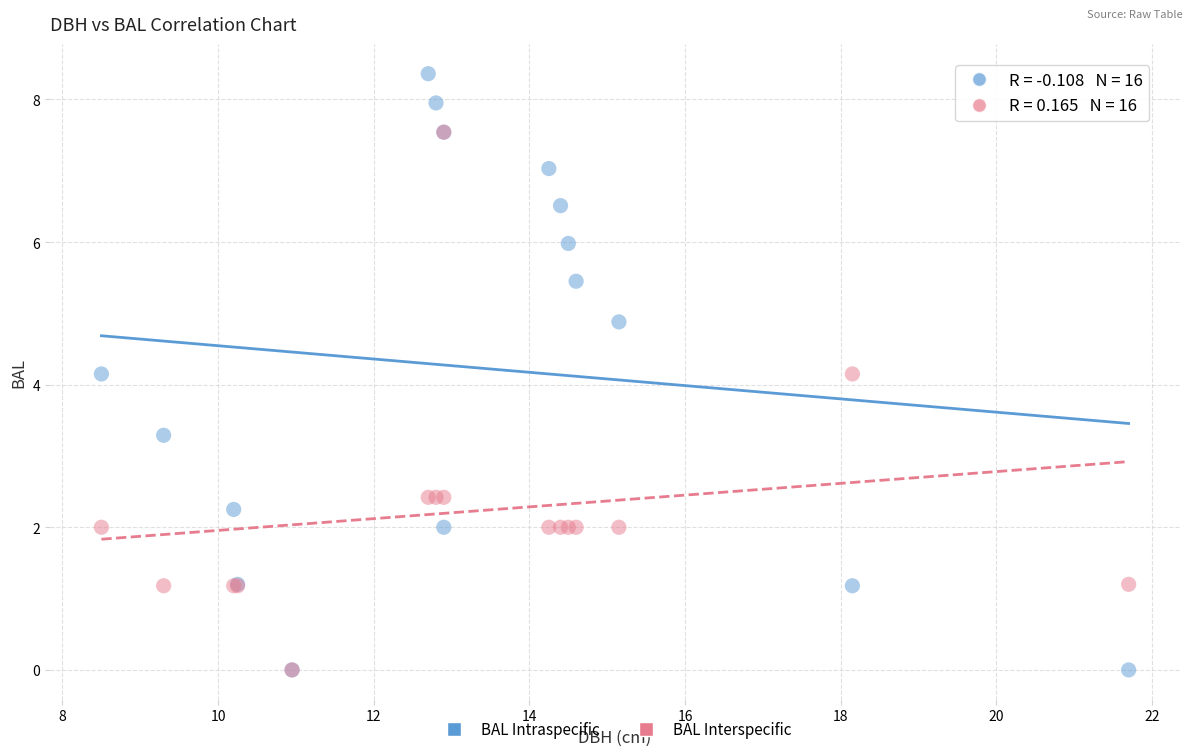

In the BAL Interspecific series, what Y value is closest to 3?

2.4